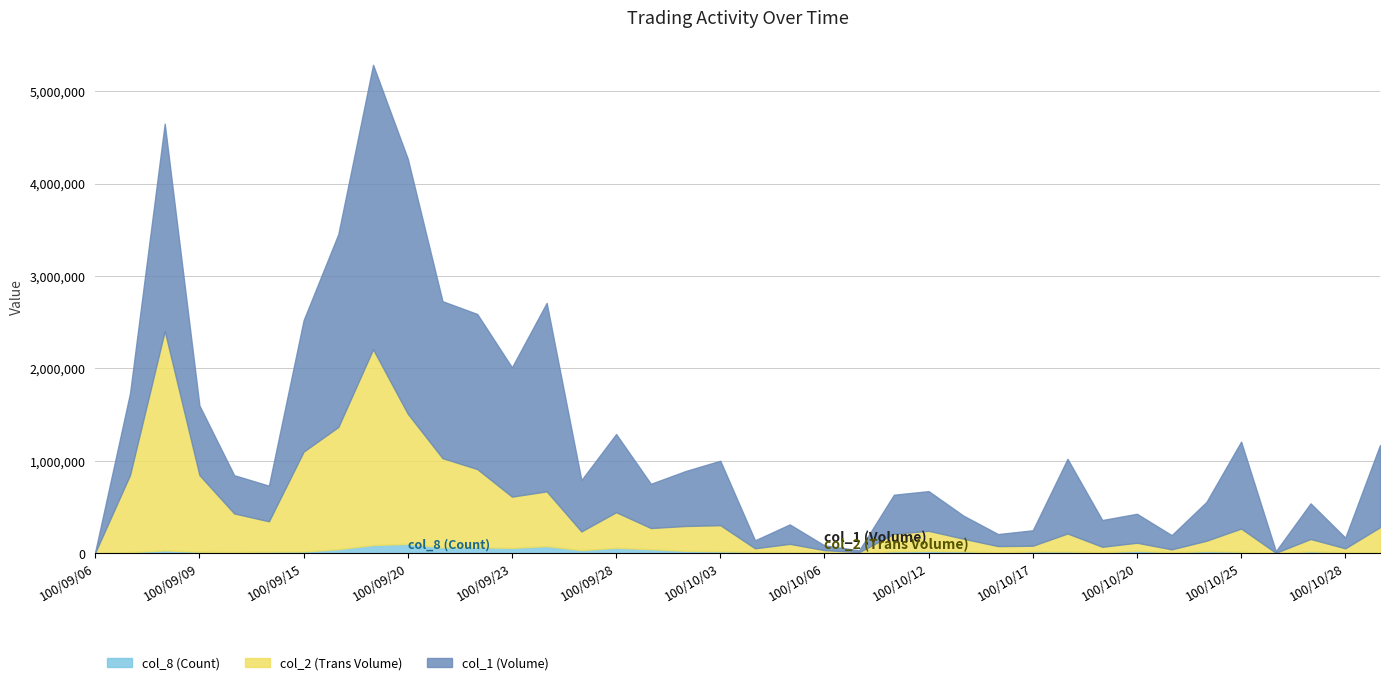

True or false: col_8 (Count) has a value of 16 at 100/10/27.

False